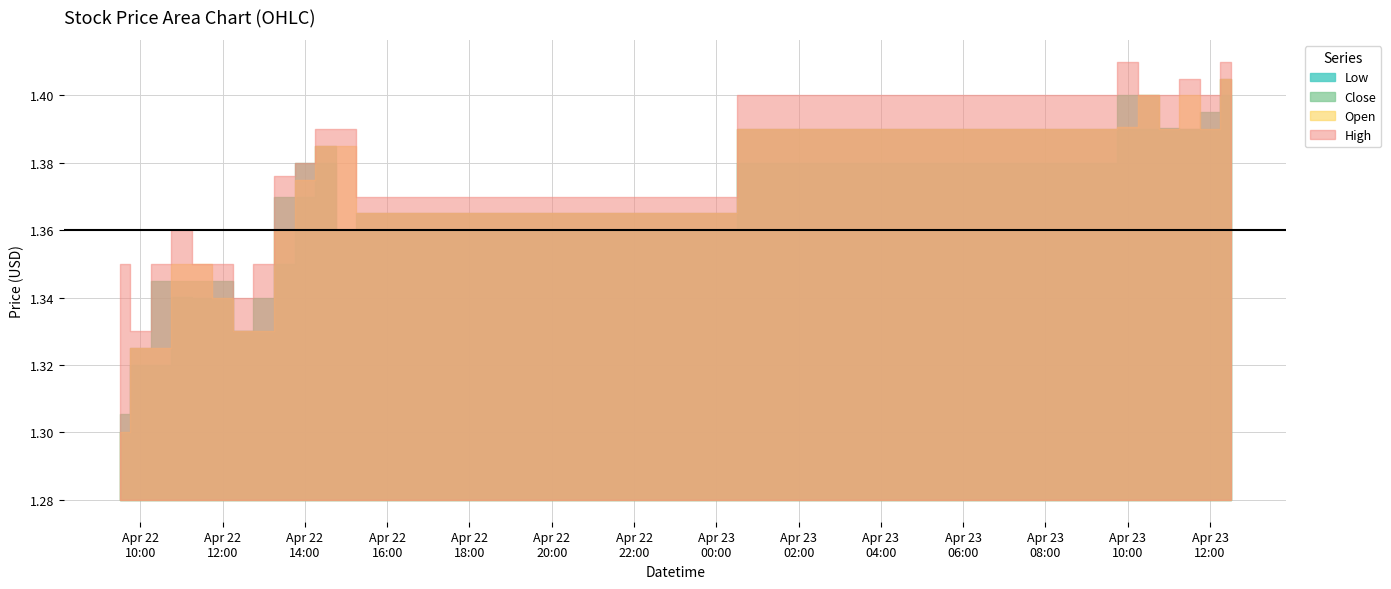

Where is the first local maximum for Low?

2024-04-22 11:00